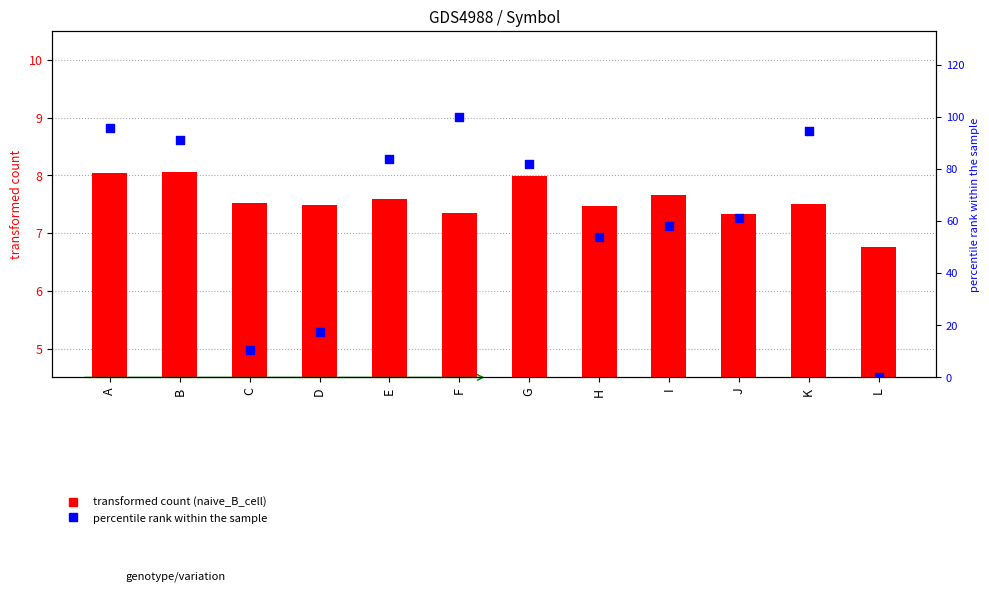

Is the value of naive_B_cell at D greater than the value of memory_B_cell (percentile) at B?

No